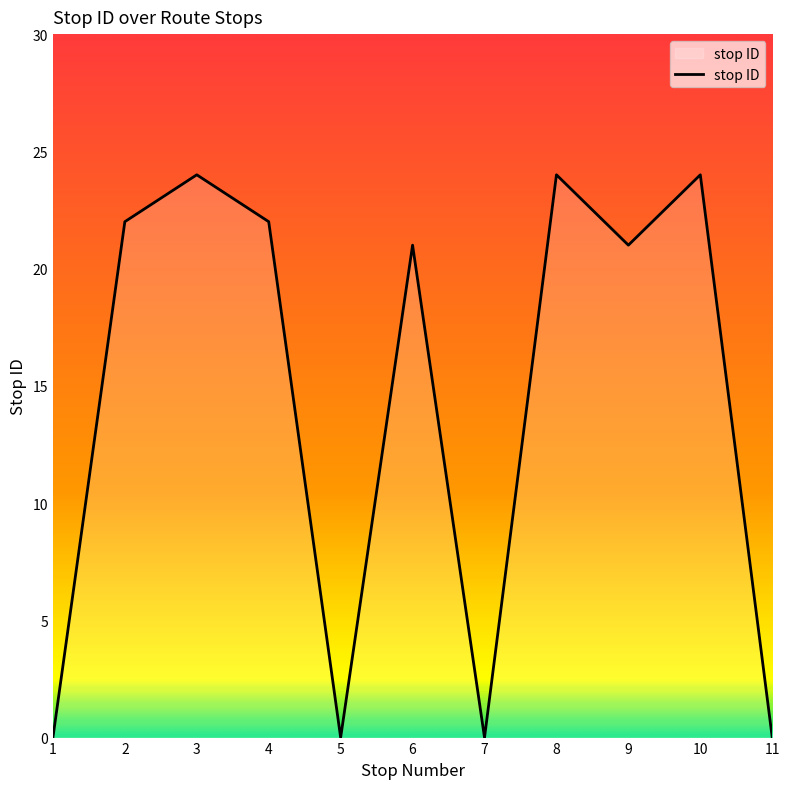

At which label does the data first exceed 21?

2